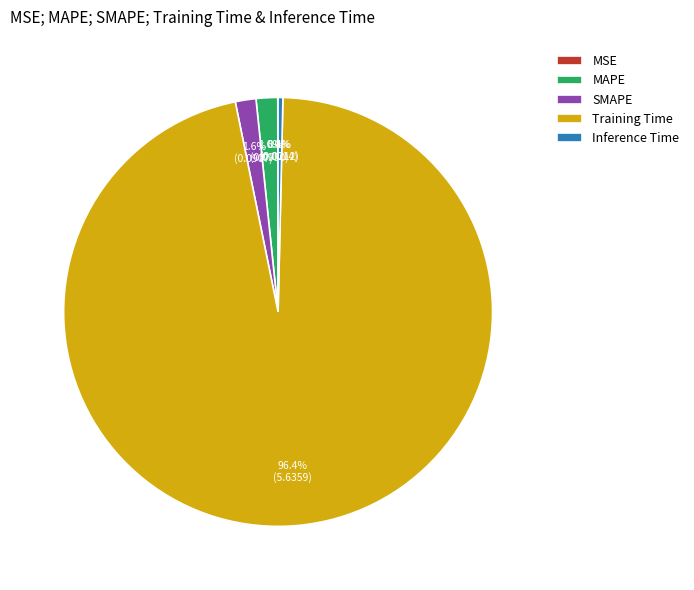

What percentage do MAPE and Inference Time together represent?

2.0%